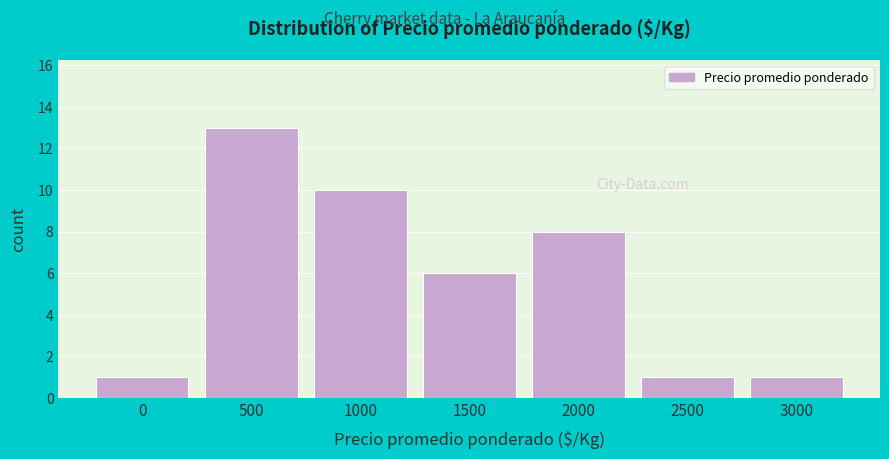

Reading left to right, extract all data points from this chart.

0=1	500=13	1000=10	1500=6	2000=8	2500=1	3000=1